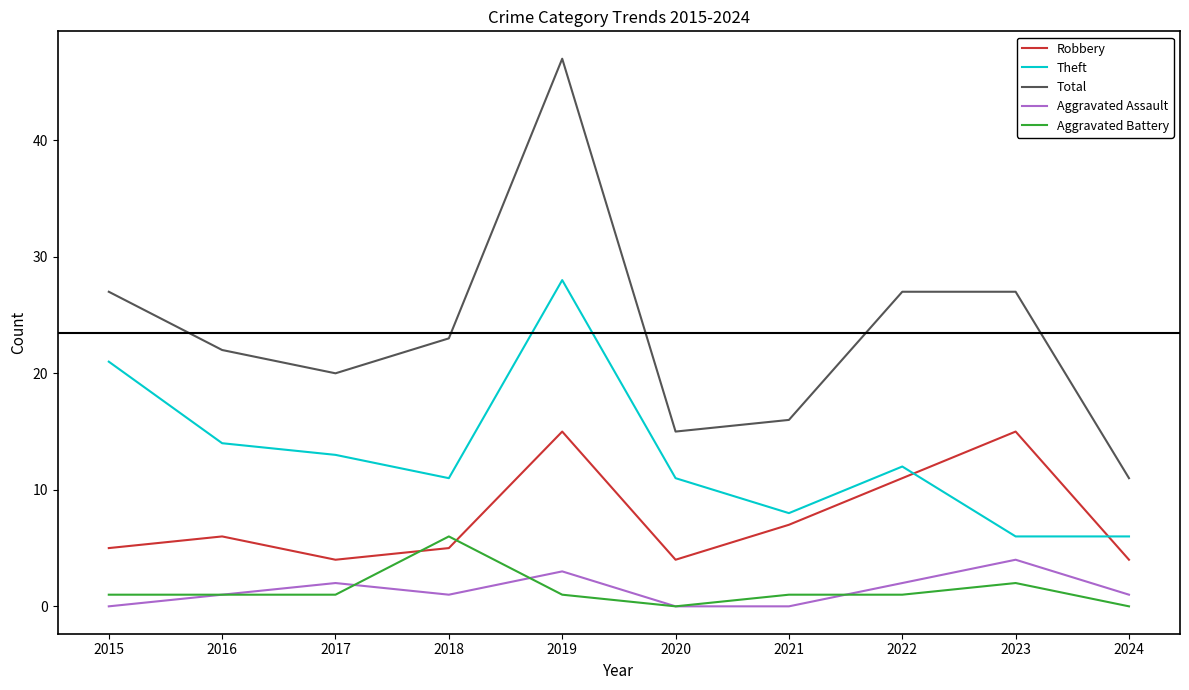

Which series changed the most between 2019 and 2021?

Total